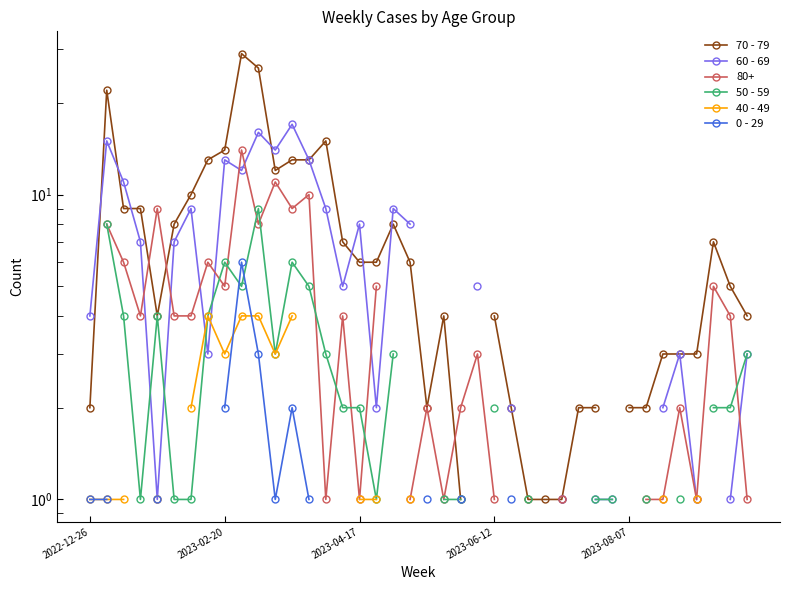

What is the maximum value shown in the chart?

29.0